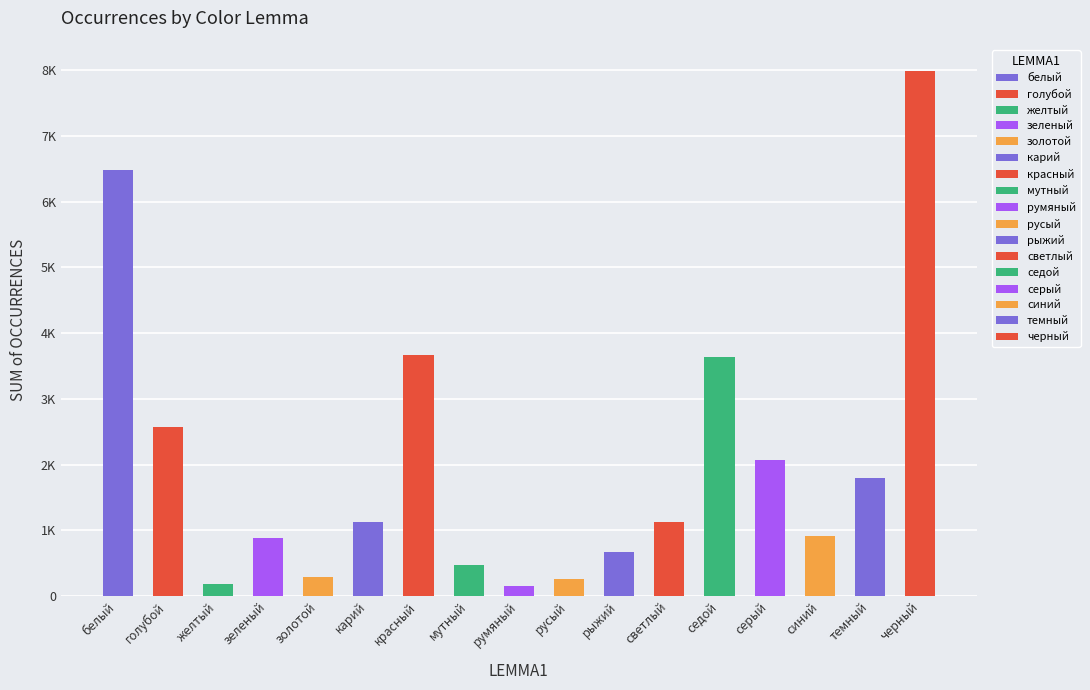

What is the value of the 13th bar from the left?

3640